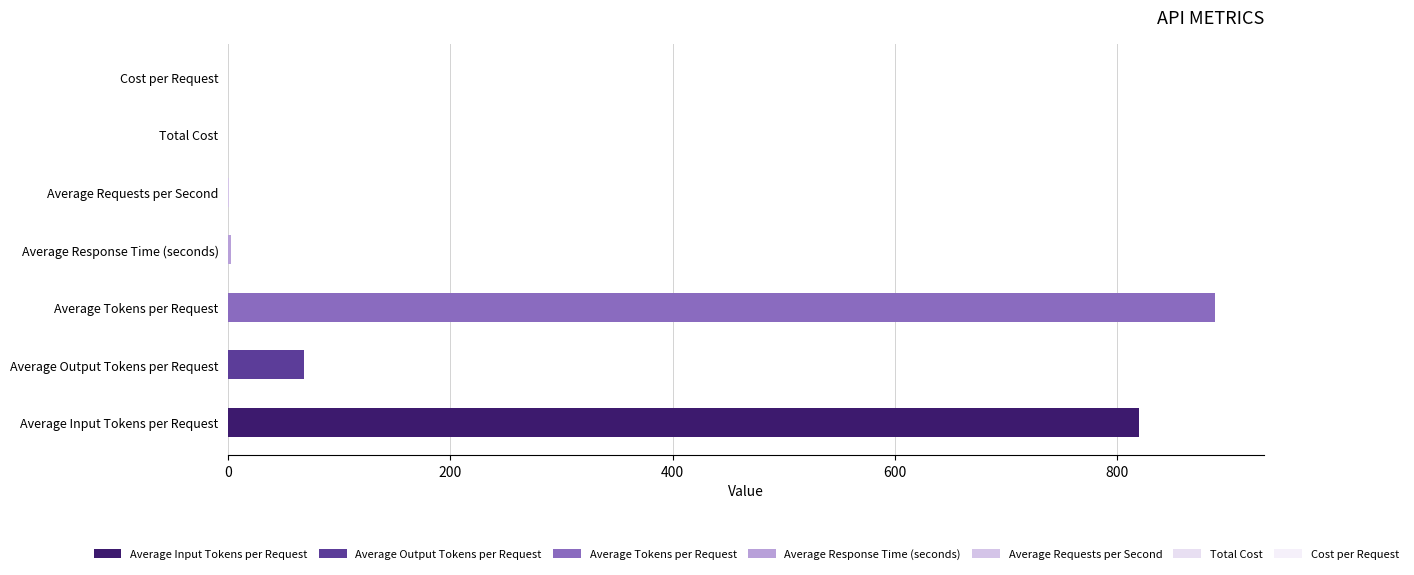

Approximately how many times larger is the value at Average Tokens per Request compared to Average Input Tokens per Request?

1.1